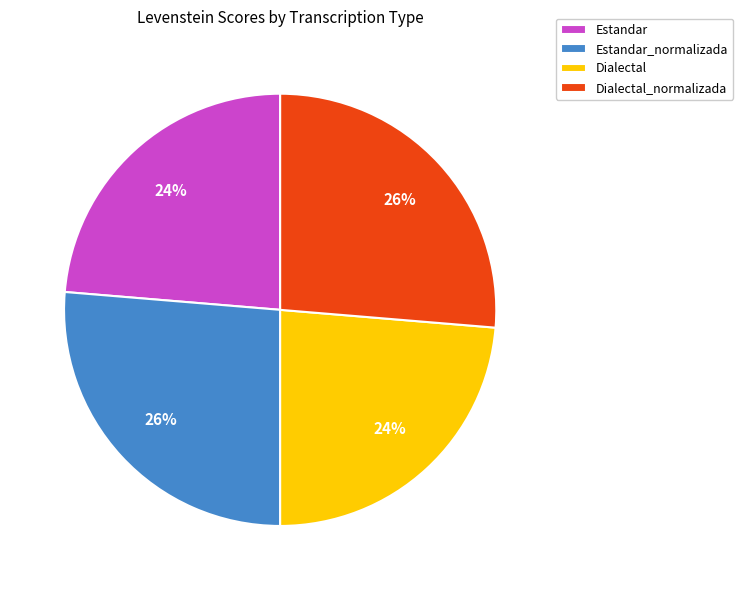

To the nearest percent, what percentage of the pie is Dialectal?

24%